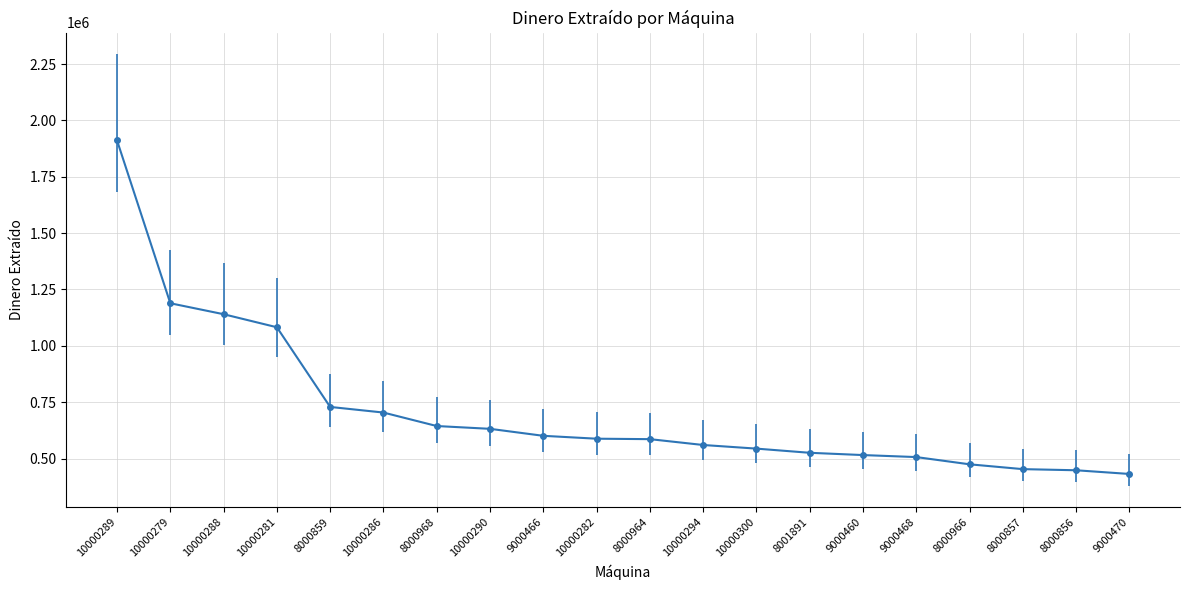

What is the minimum value shown in the chart?

431600